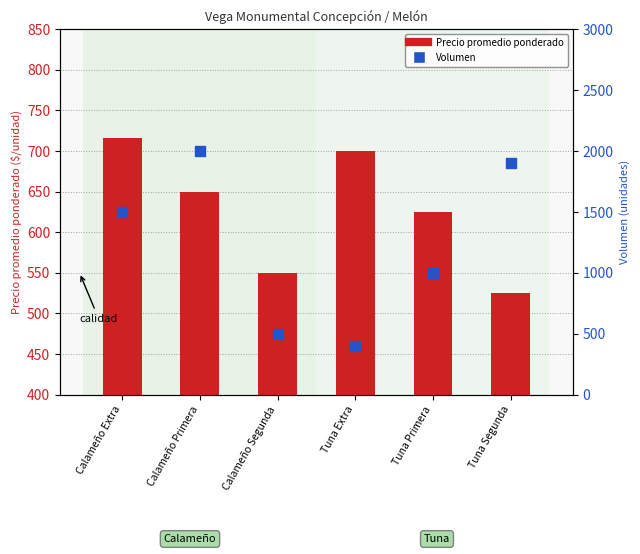

Is the value of Precio promedio ponderado at Calameño Segunda greater than the value of Volumen at Calameño Segunda?

Yes